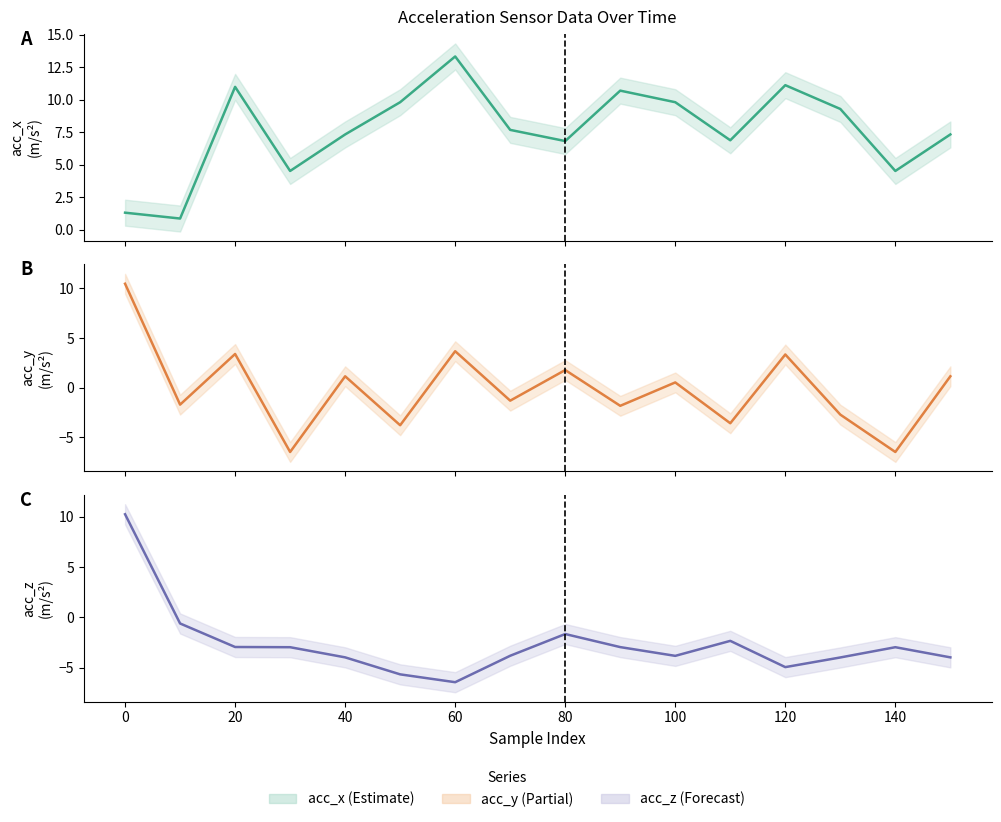

Where does the acc_x series first go above 7?

20